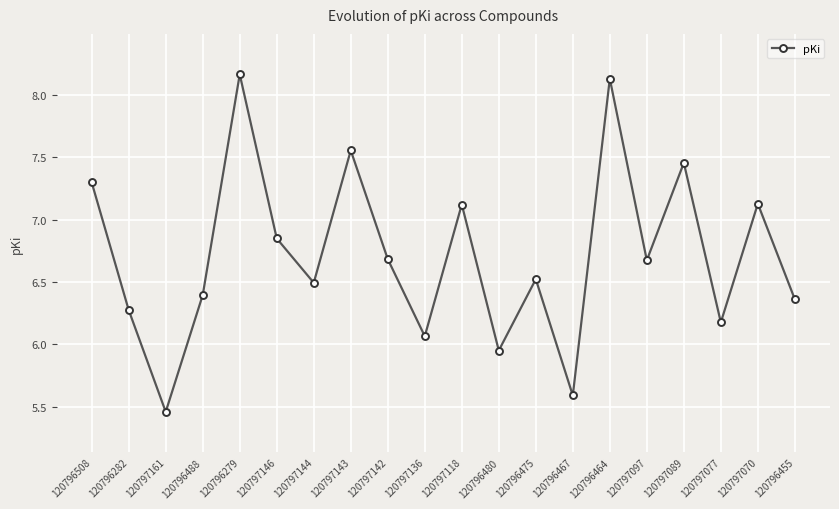

What is the label of the 11th point from the right?

120797136